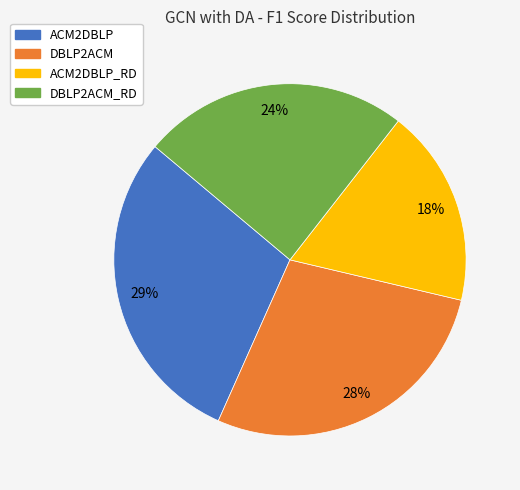

To the nearest percent, what is the average slice percentage?

25%